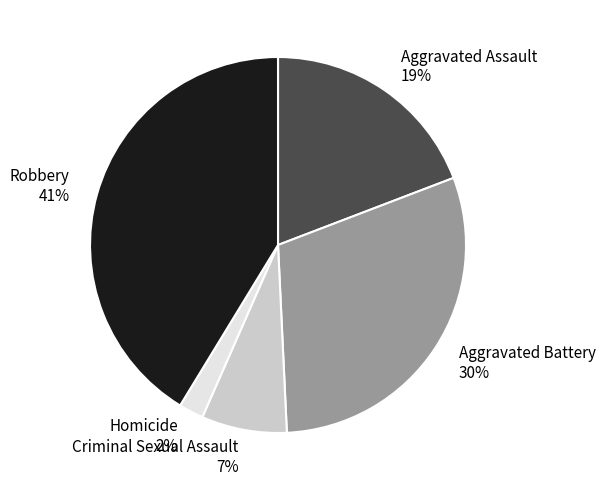

What percentage is the Aggravated Battery slice, to the nearest percent?

30%